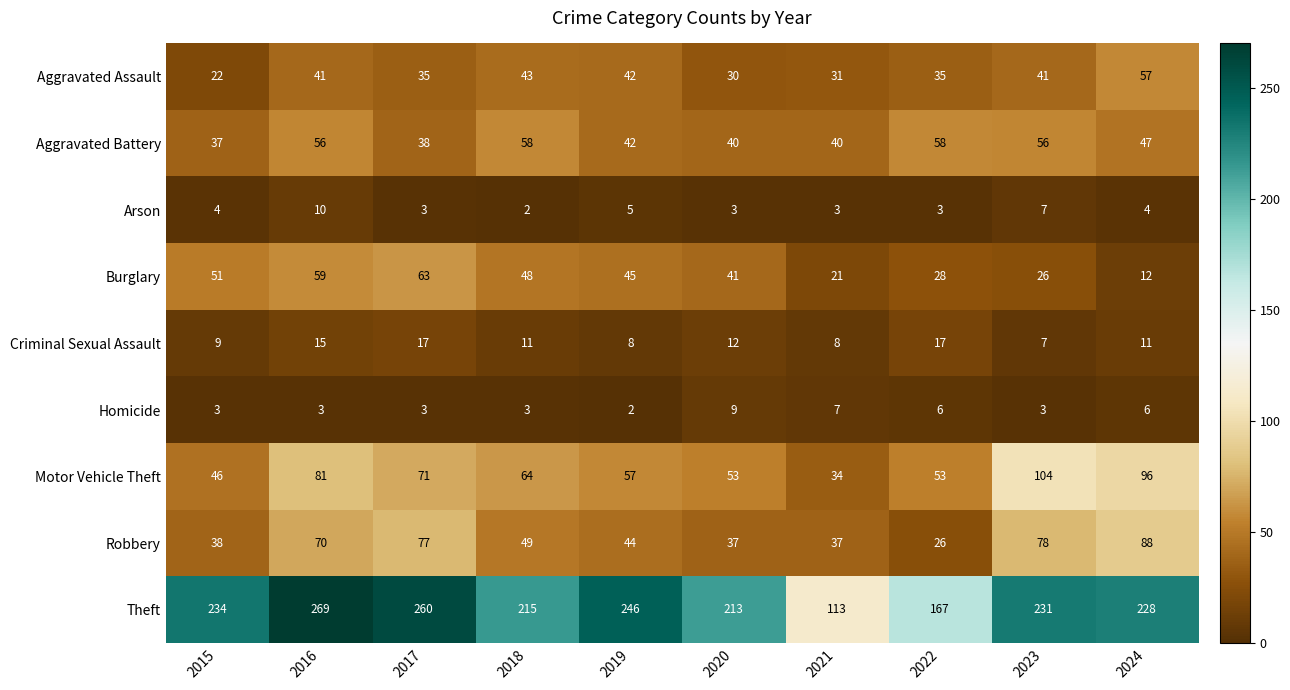

At 2021, list the series in order from largest to smallest.

Theft, Aggravated Battery, Robbery, Motor Vehicle Theft, Aggravated Assault, Burglary, Criminal Sexual Assault, Homicide, Arson